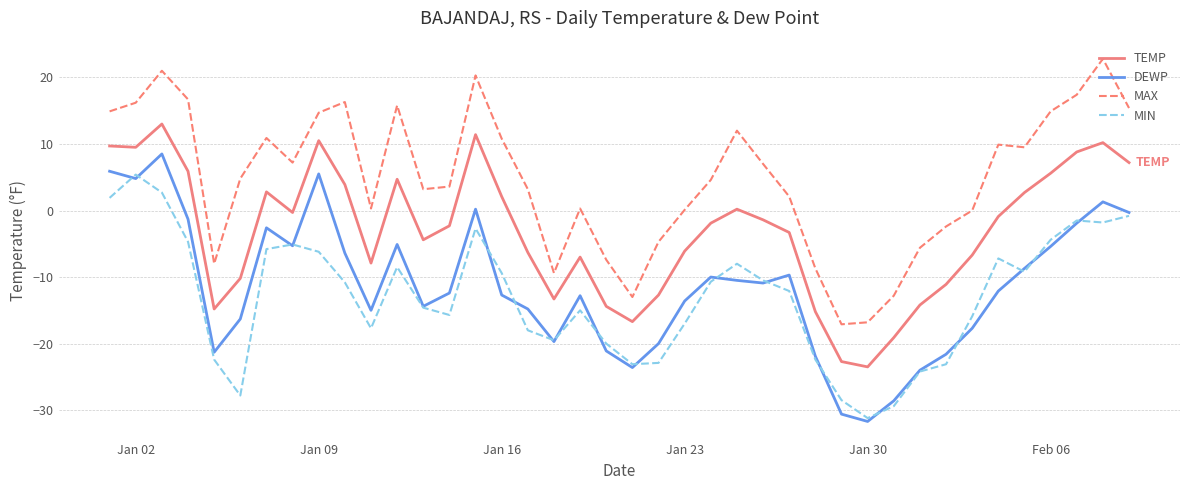

List the series in order of their peak value, lowest first.

MIN, DEWP, TEMP, MAX